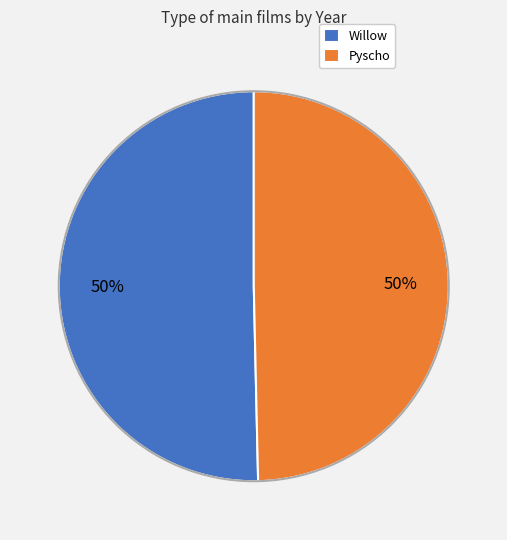

To the nearest percent, what percentage of the pie is Pyscho?

50%